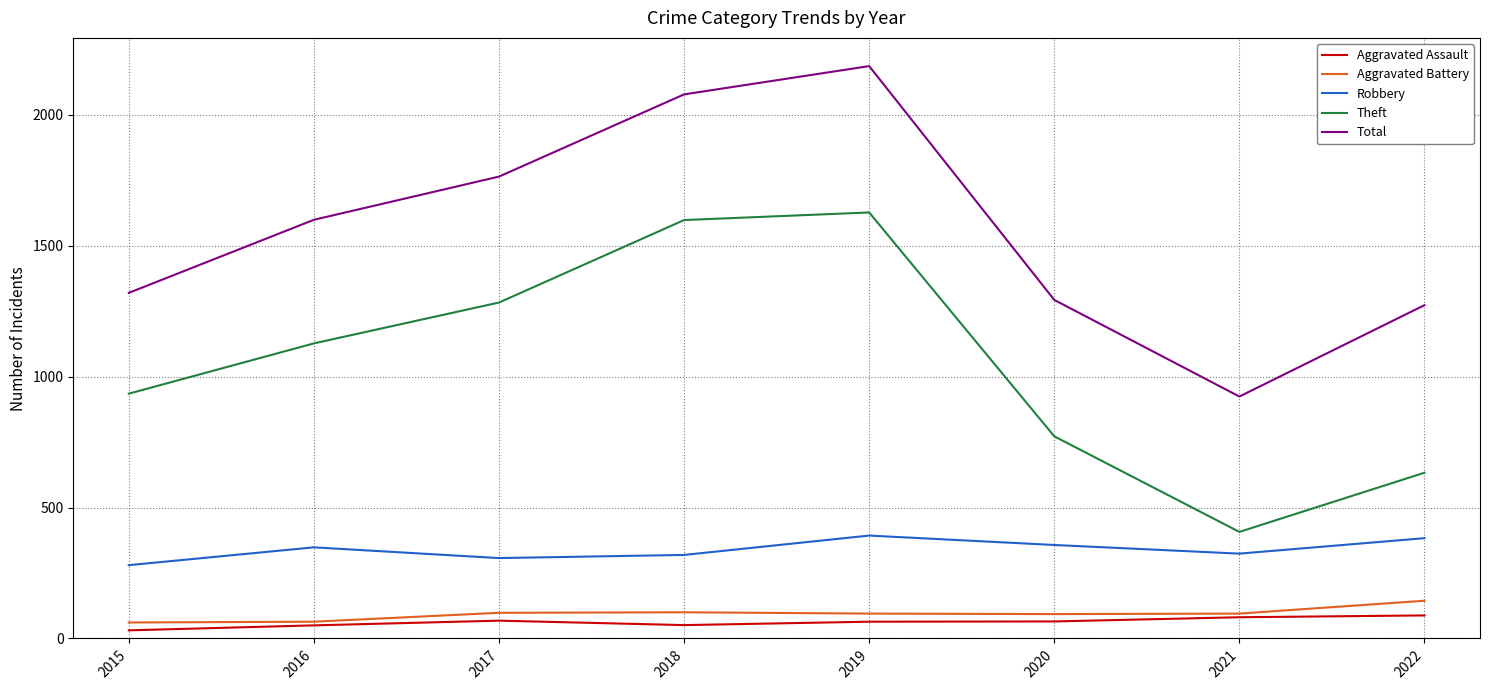

Between 2016 and 2021, which series saw the biggest shift?

Theft